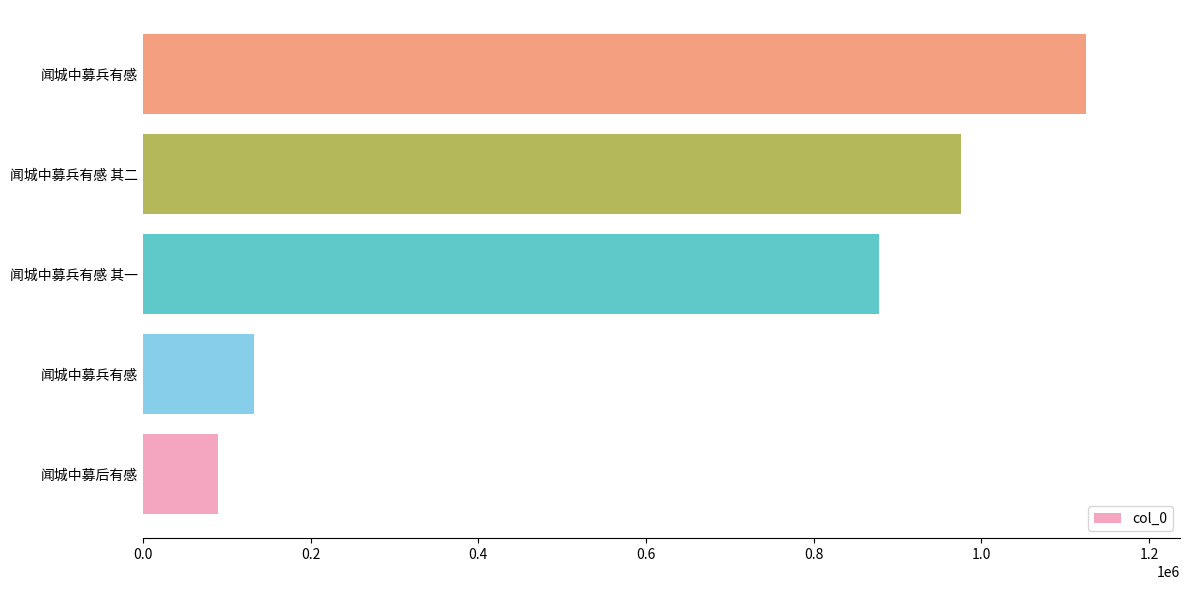

How many distinct data groups are displayed?

1